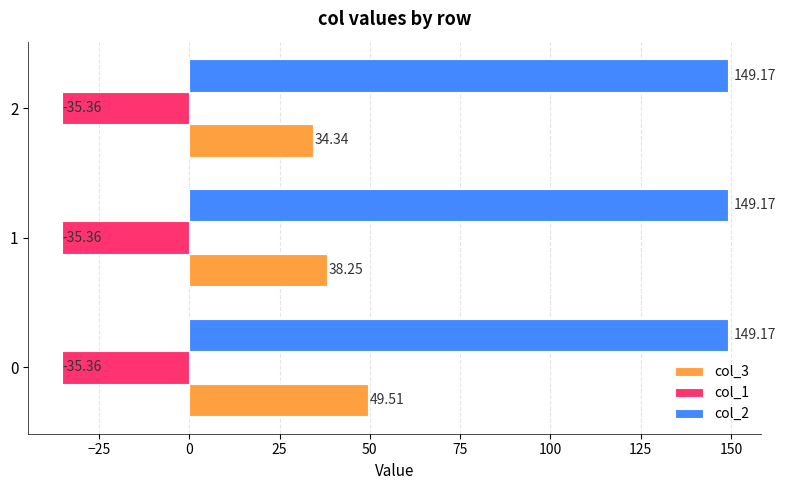

Which series has the widest spread of values?

col_3